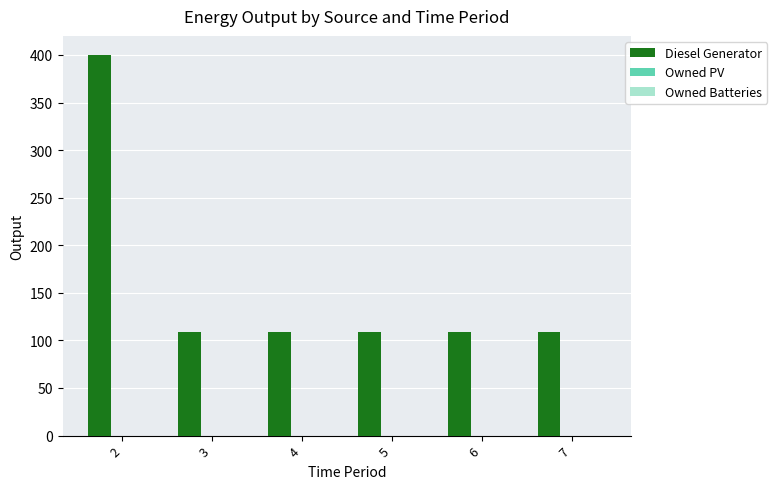

What is the value of the 5th bar from the left?

109